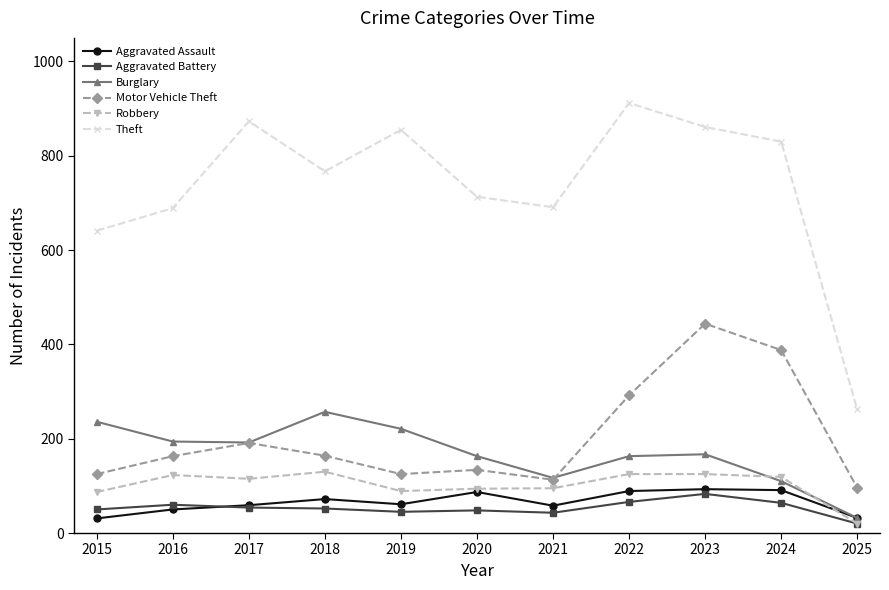

What is the value of the Motor Vehicle Theft point at the 1st from the left?

125